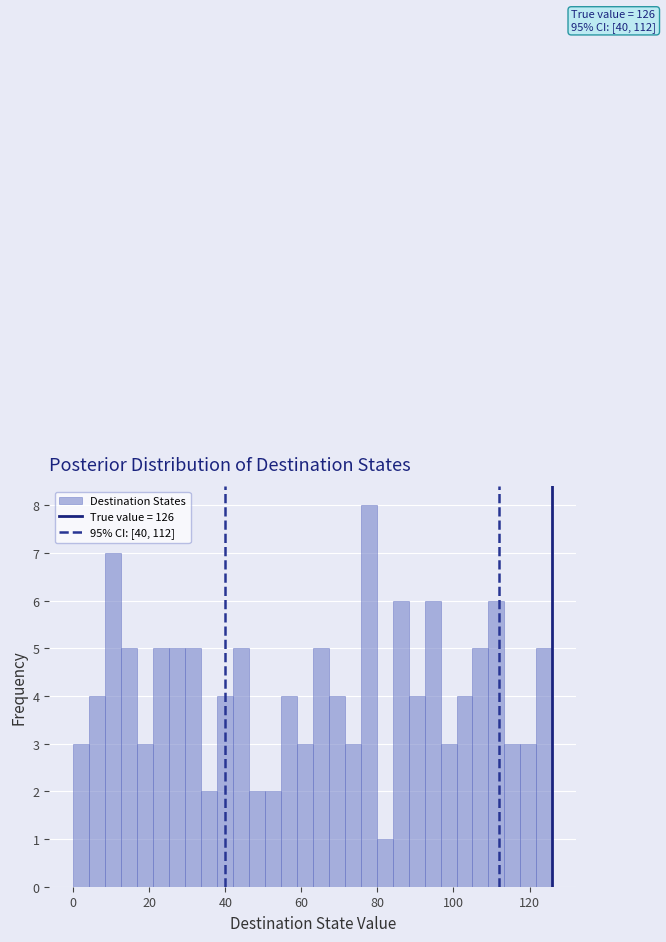

Read against the x-axis, roughly where is the centre of the tallest bar?

78